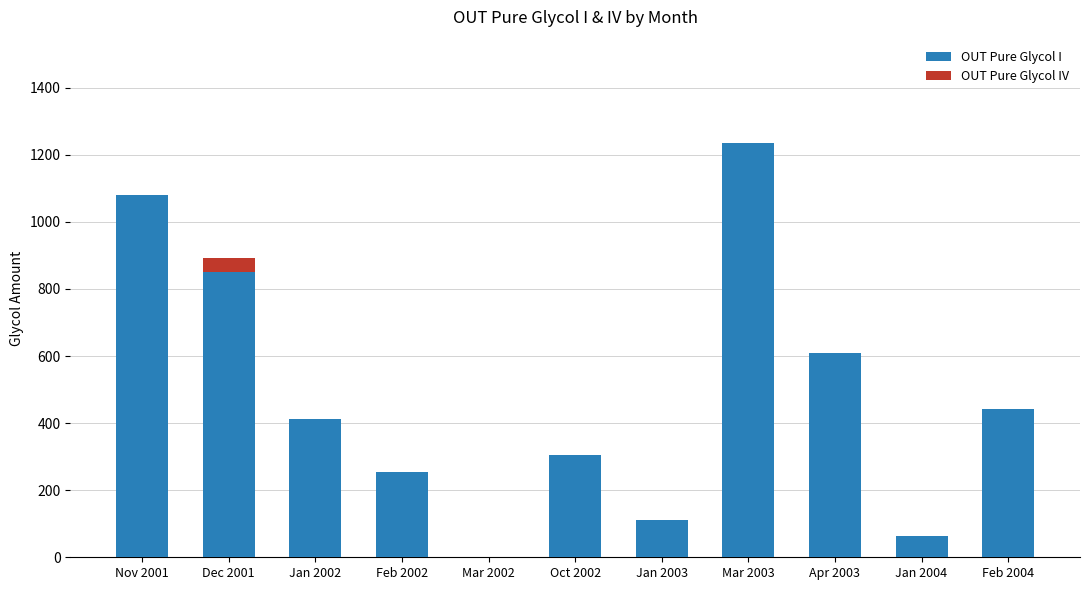

What is the total value across all series at Jan 2003?

111.7